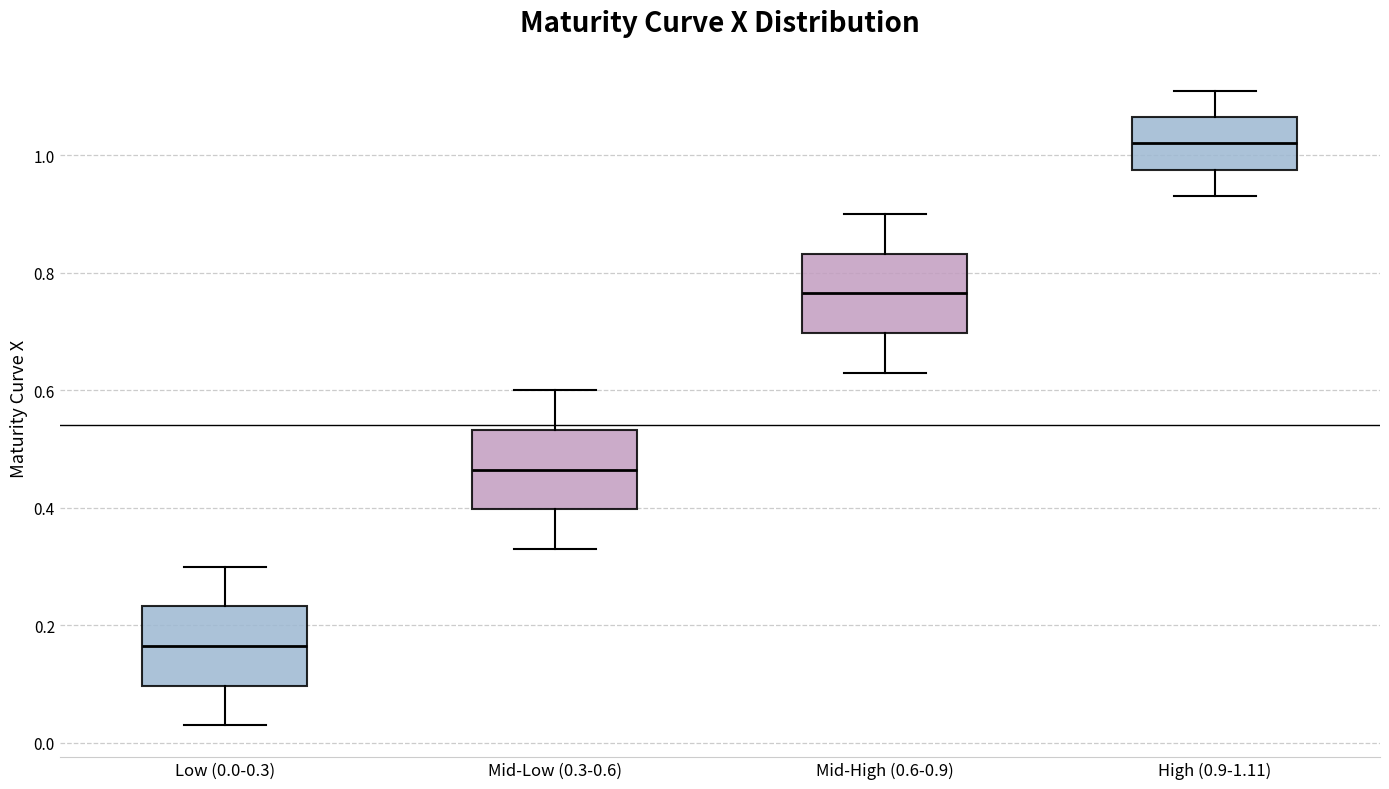

Reading left to right, transcribe this box plot: for each box, give where its median line is, the range the box spans, and where its two whiskers end, as read against the y-axis. The values are not printed on the chart, so give them approximately, as read against the axis.

Low (0.0-0.3): median 0.16, box 0.10 to 0.24, whiskers 0.04 to 0.30
Mid-Low (0.3-0.6): median 0.46, box 0.40 to 0.54, whiskers 0.34 to 0.60
Mid-High (0.6-0.9): median 0.76, box 0.70 to 0.84, whiskers 0.64 to 0.90
High (0.9-1.11): median 1.02, box 0.98 to 1.06, whiskers 0.94 to 1.12